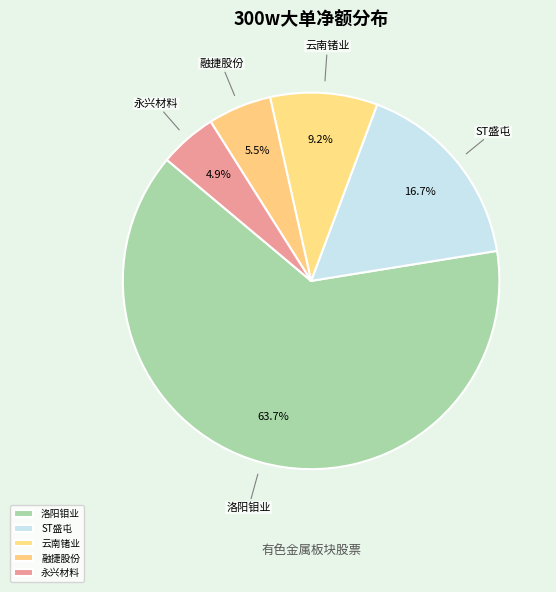

What is the ratio of the value at ST盛屯 to the value at 洛阳钼业?

0.3